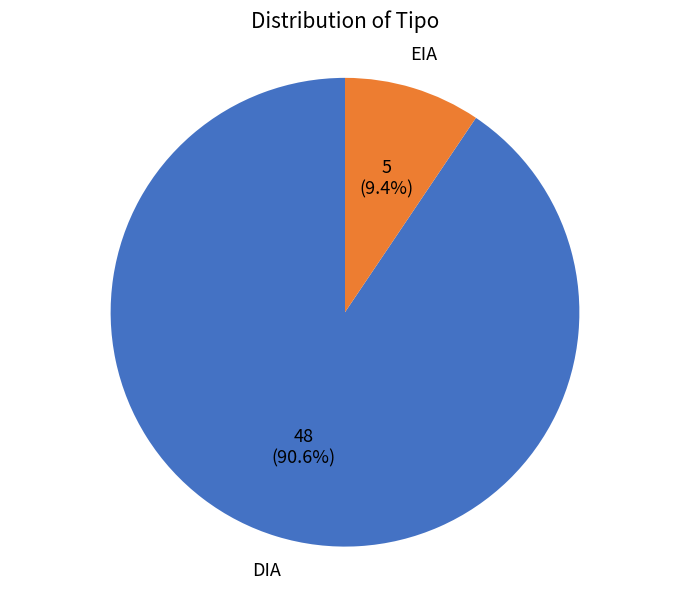

Is there a majority slice in this chart?

Yes